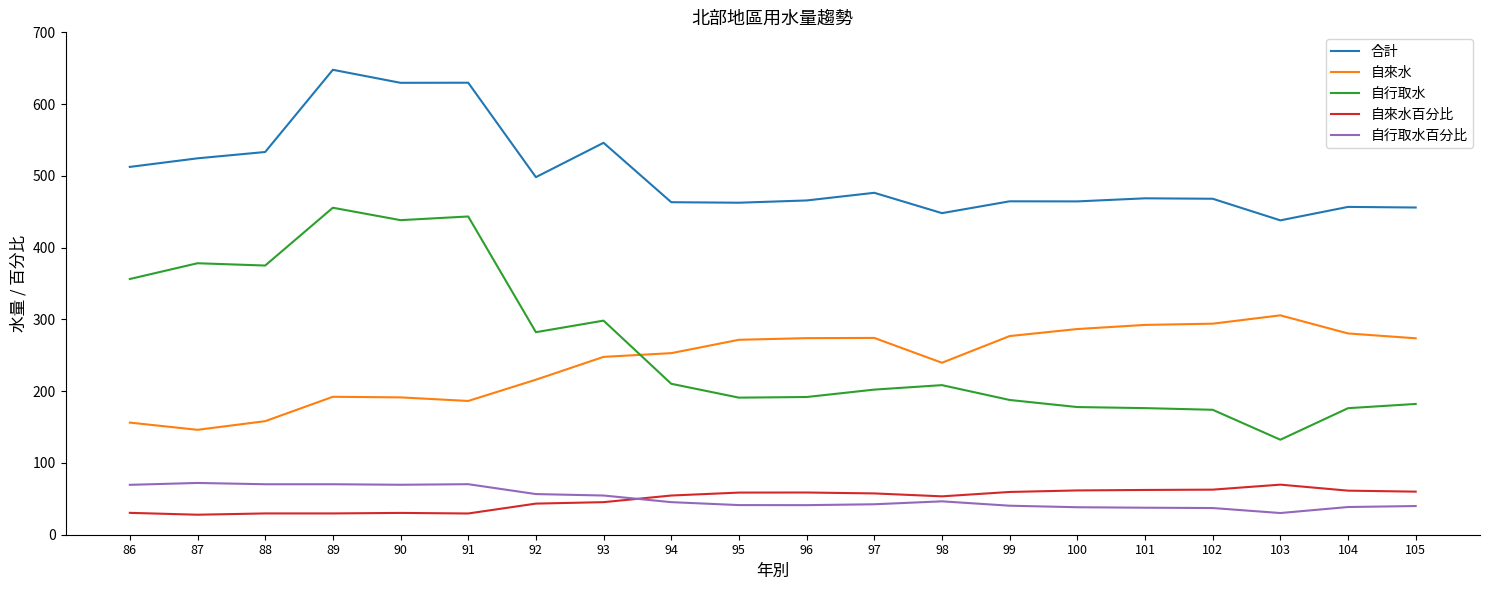

Rank the series at 101 from highest to lowest value.

合計, 自來水, 自行取水, 自來水百分比, 自行取水百分比